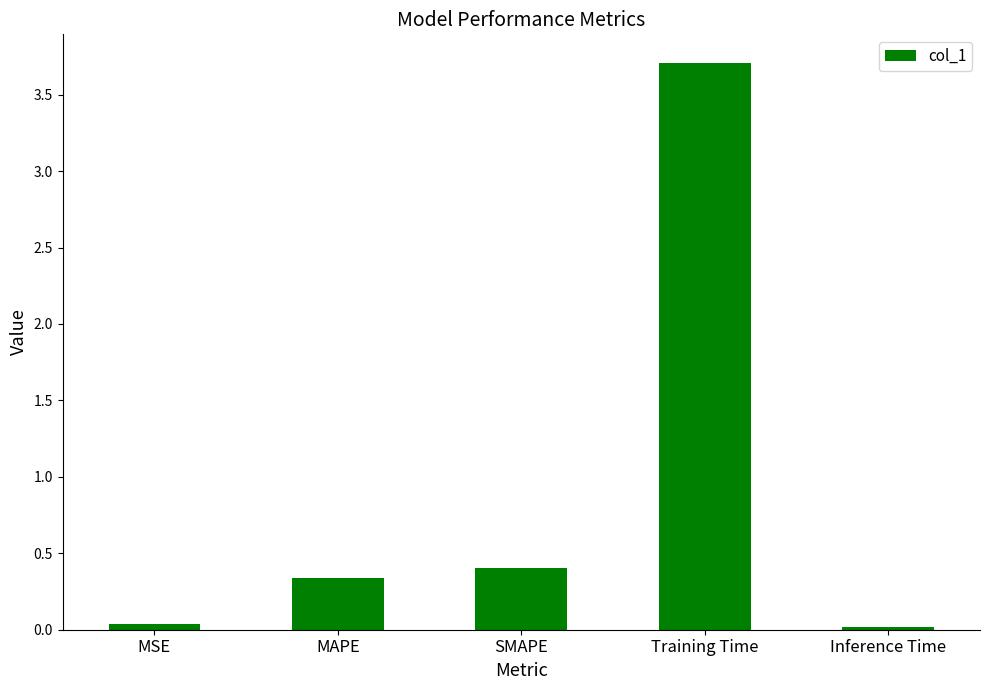

What is the greatest value displayed?

3.7